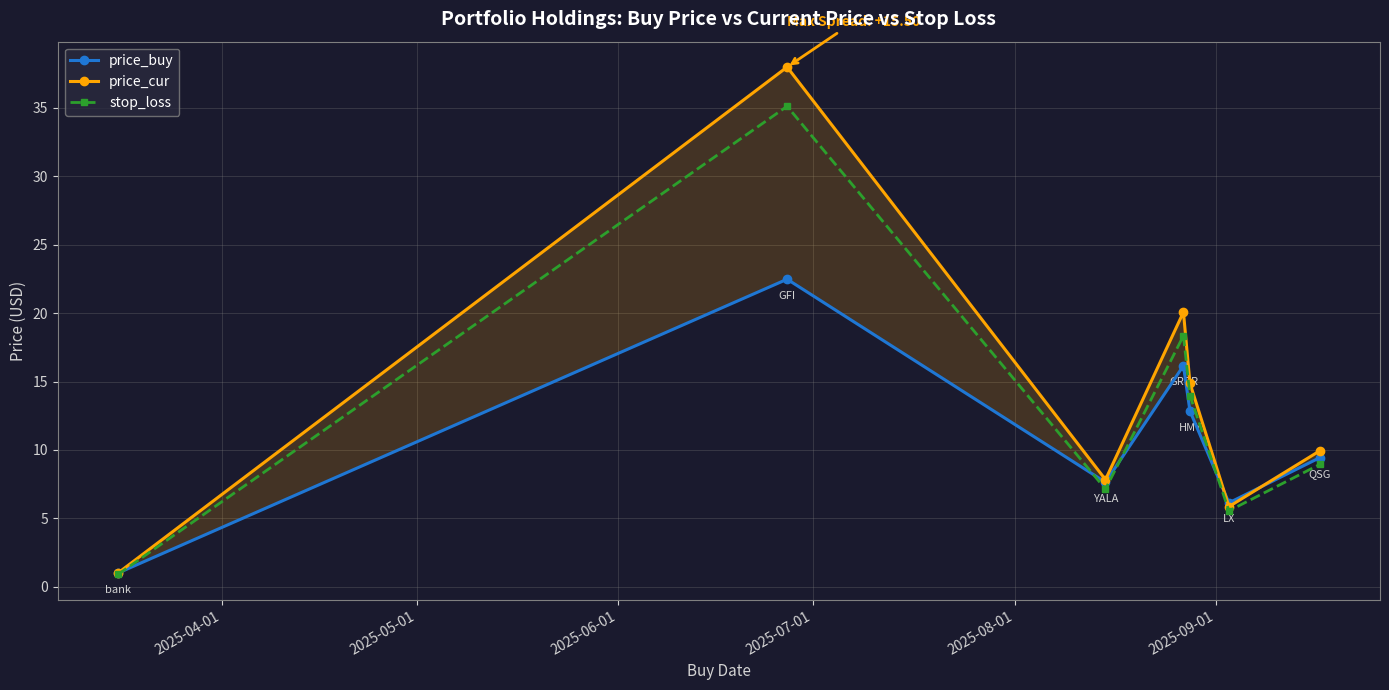

What is the lowest value of the price_cur series?

1.0